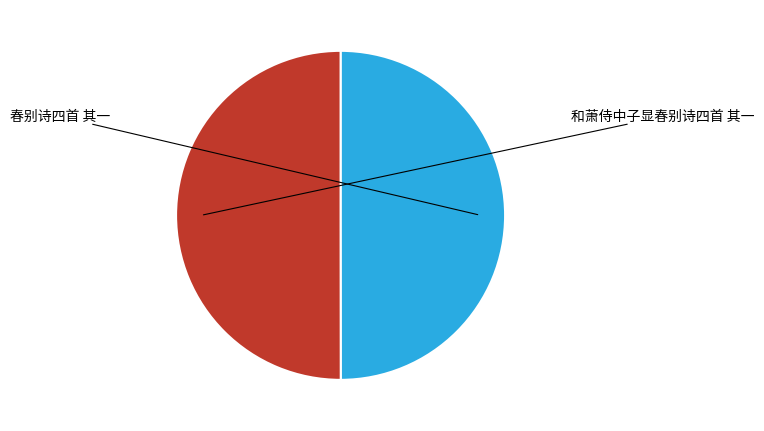

Count the number of slices in the pie.

2